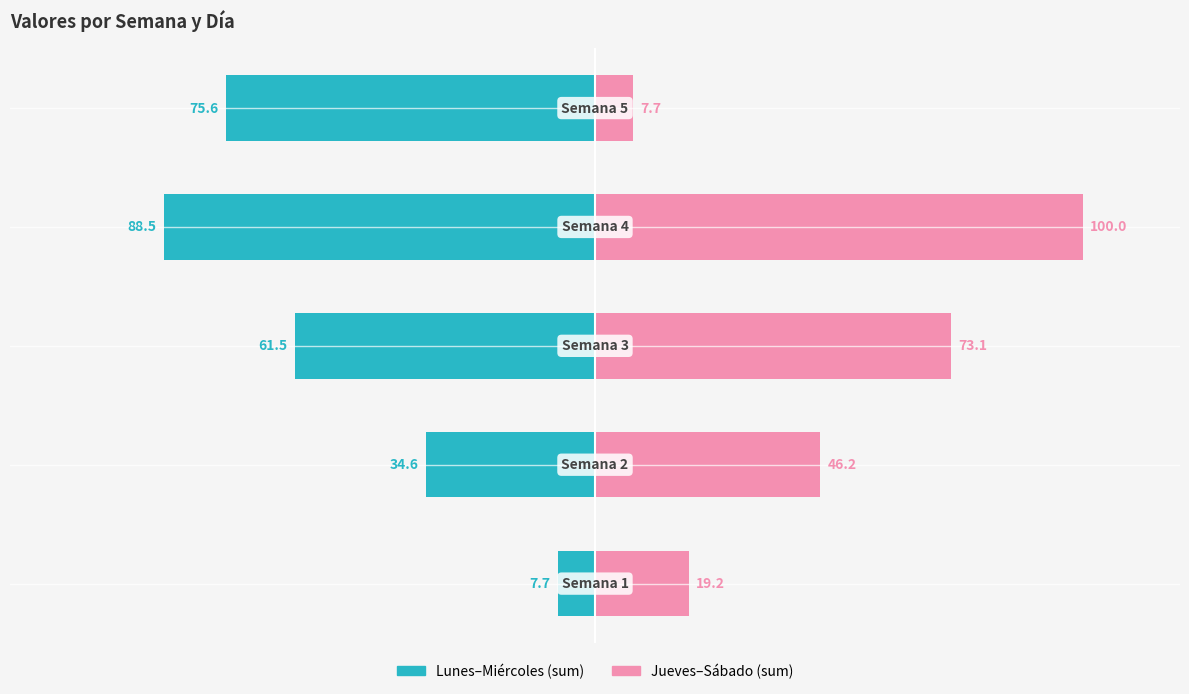

What is the maximum value for Jueves–Sábado (sum)?

100.0